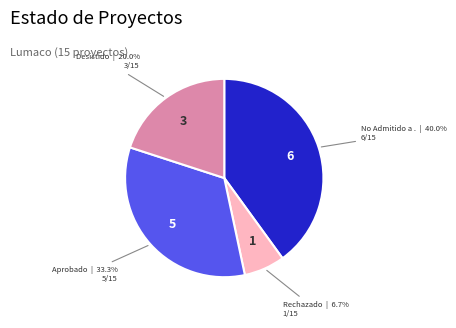

Is there any slice that represents more than half of the pie?

No